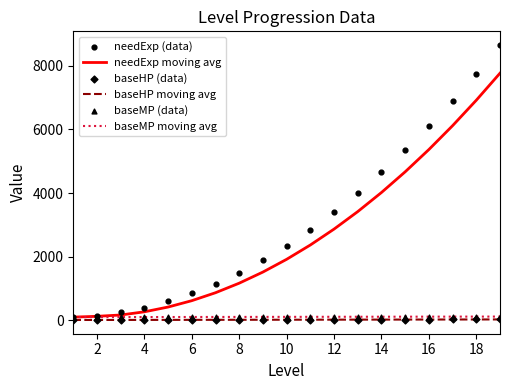

What are all the series names shown in the legend?

needExp moving avg, baseHP moving avg, baseMP moving avg, needExp (data), baseHP (data), baseMP (data)